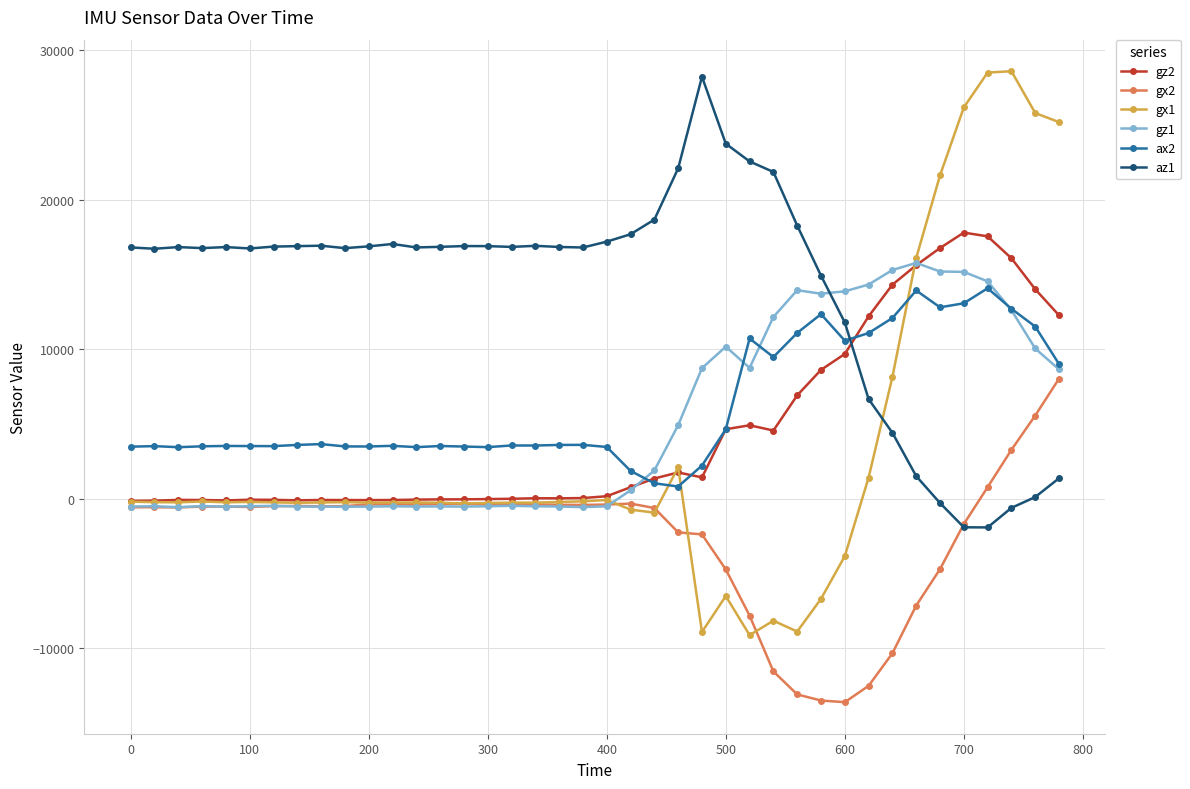

Which series ends up on top after the final intersection of gz2 and az1?

gz2